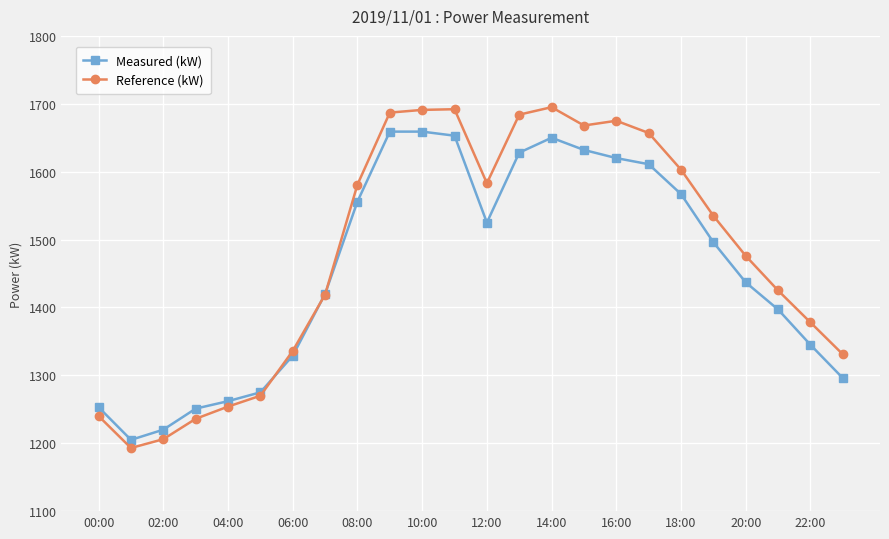

What is the value of the Reference (kW) point at the 14th from the left?

1684